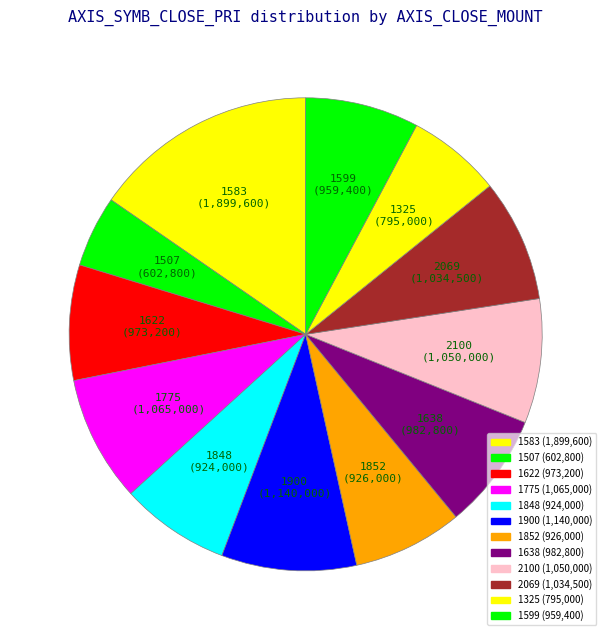

Combined, do 1622 and 2069 account for over 50%?

No